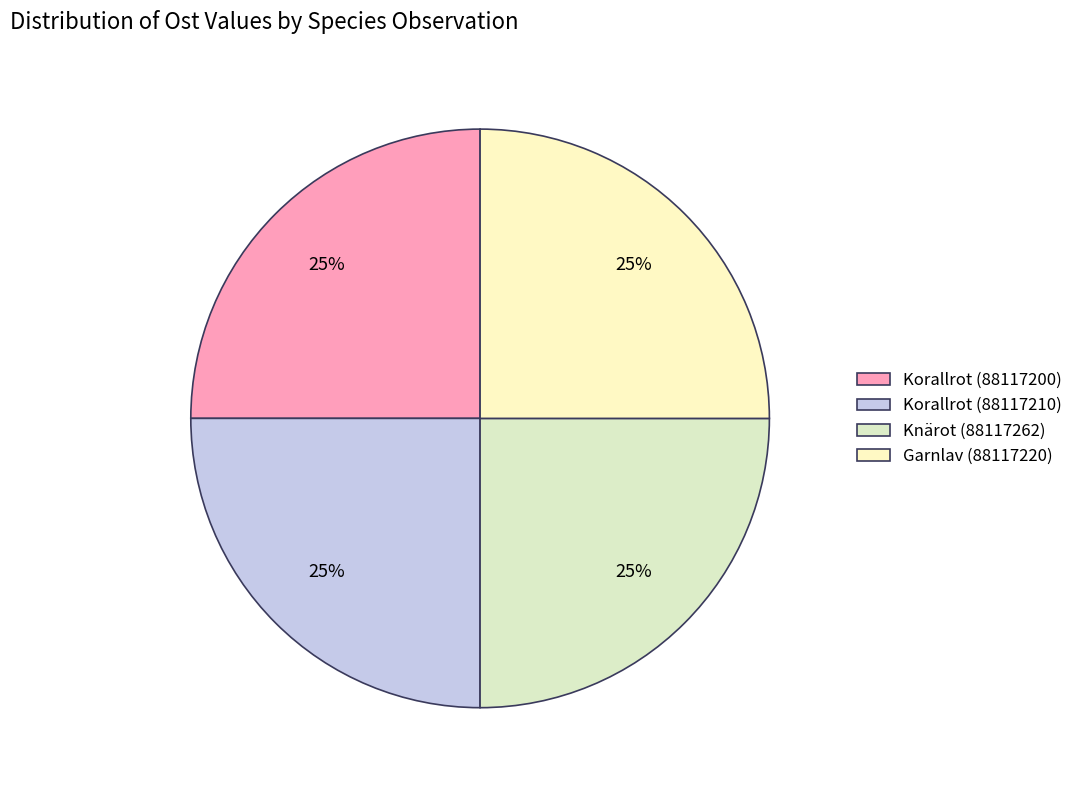

To the nearest percent, what is the combined percentage of Korallrot (88117210) and Knärot (88117262)?

50%